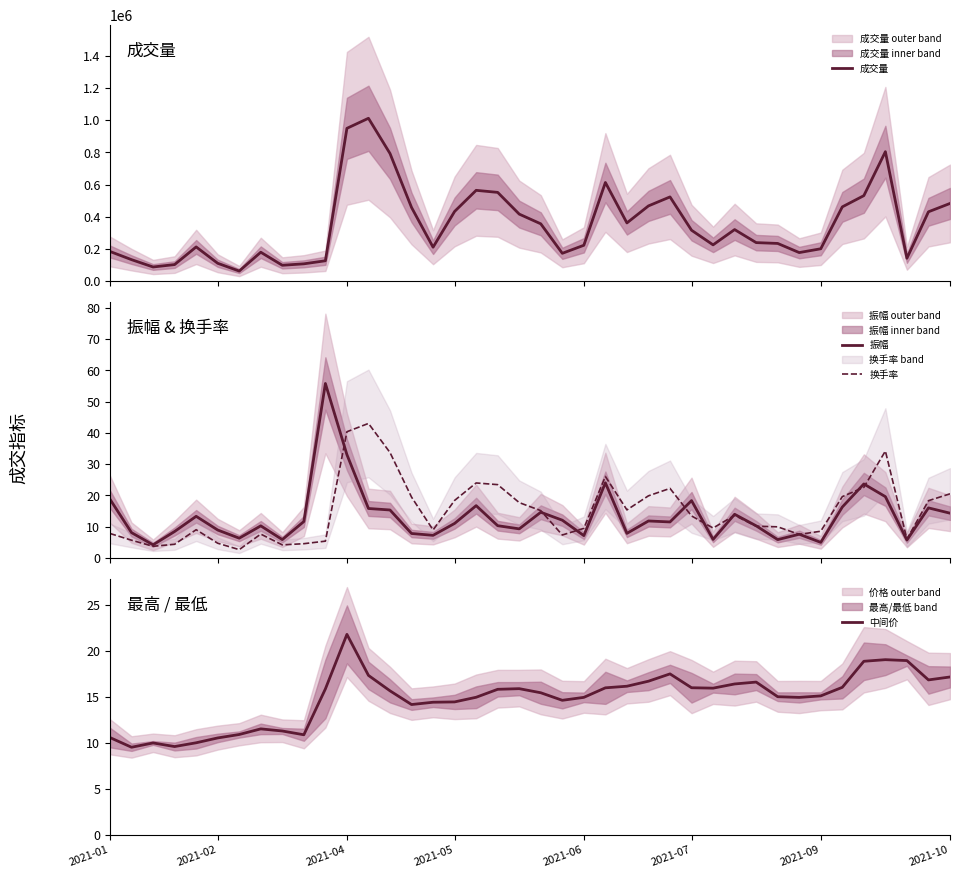

What is the difference between the maximum and minimum values in the 振幅 series?

51.6